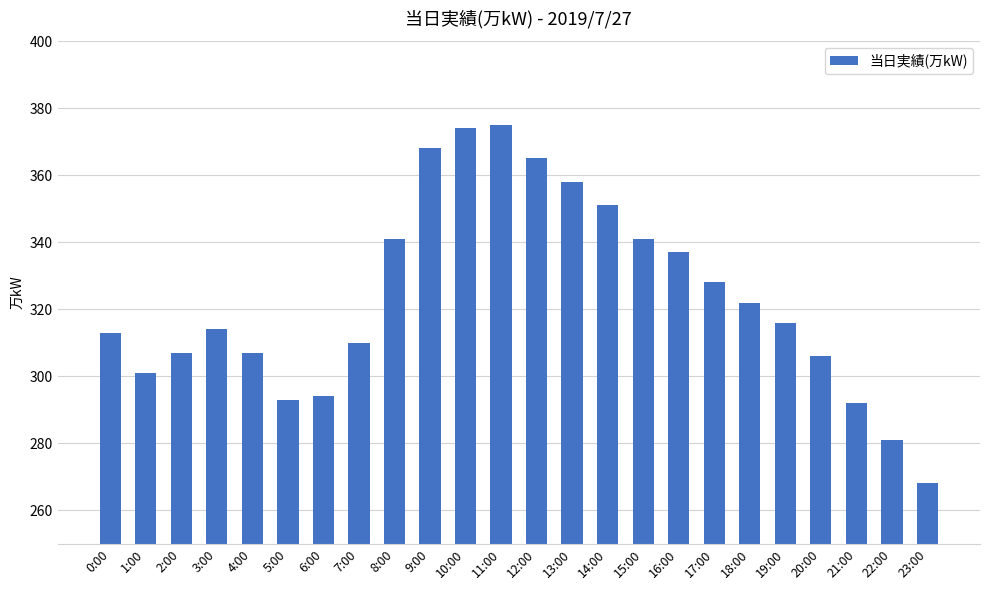

Is it true that the value at 15:00 is 341?

True